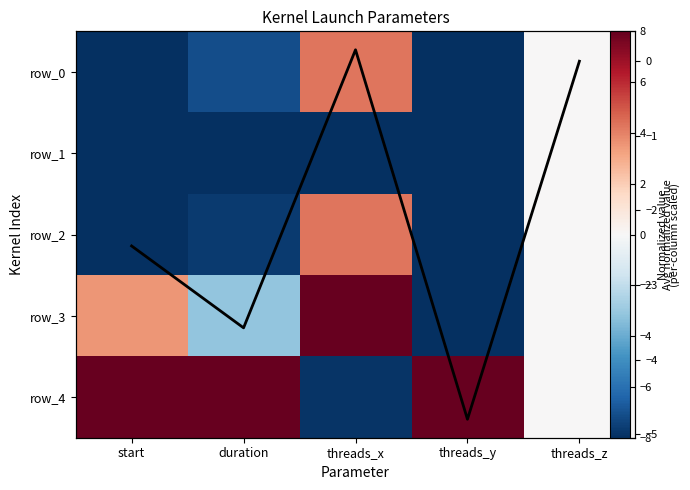

Is it true that row_2 equals 0.0 at threads_z?

True